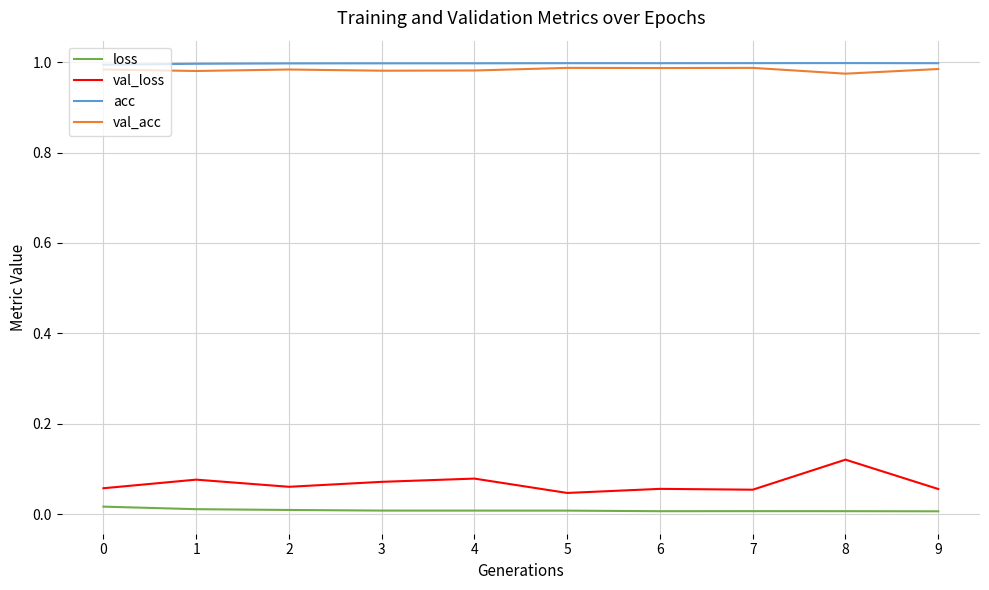

The loss series shows 0.0 at 6. True or false?

True